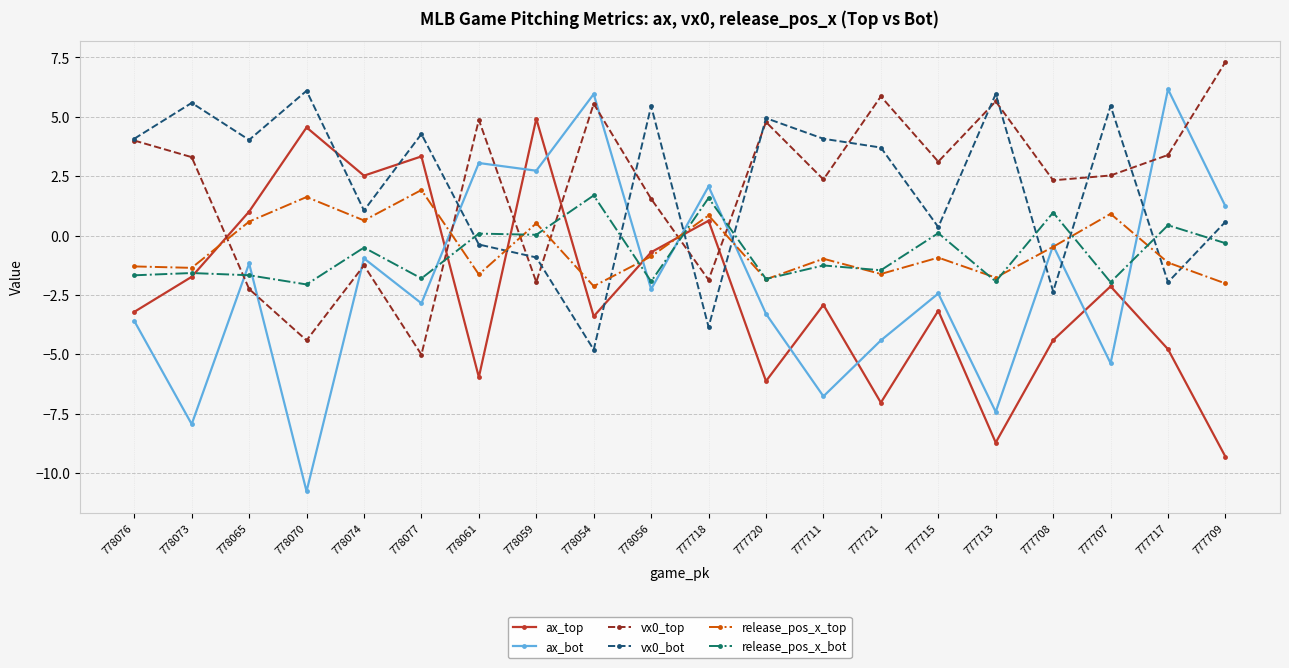

The value of release_pos_x_top at 777720 is -1.1. True or false?

False